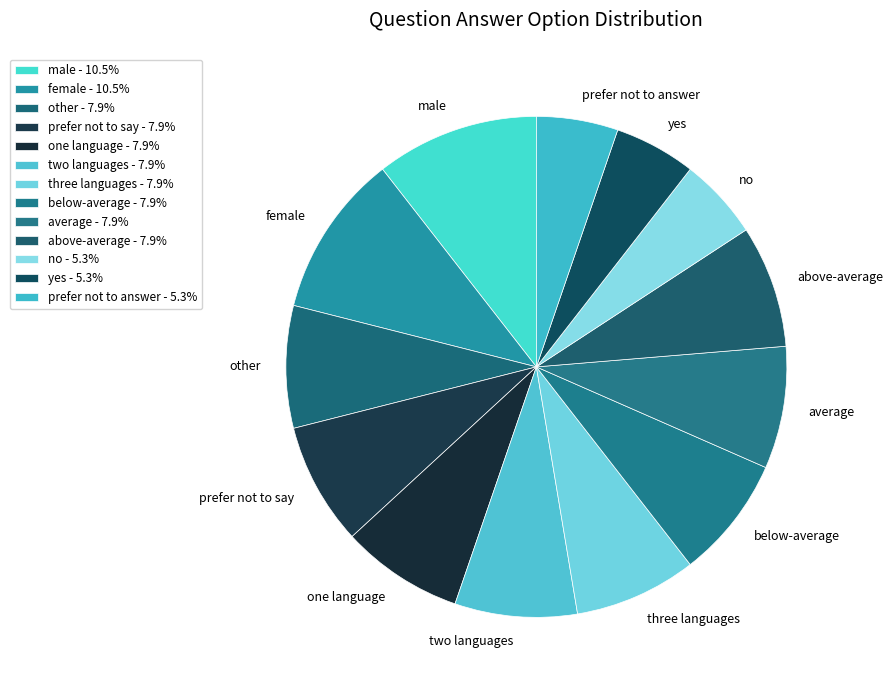

Does below-average account for over 50% of the chart?

No